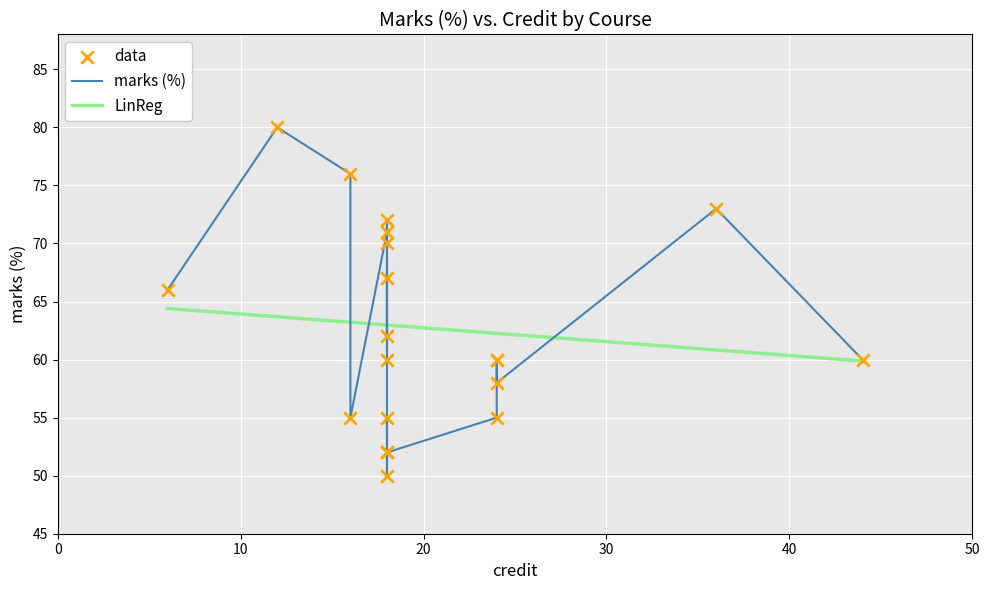

What is the minimum value for LinReg?

59.9